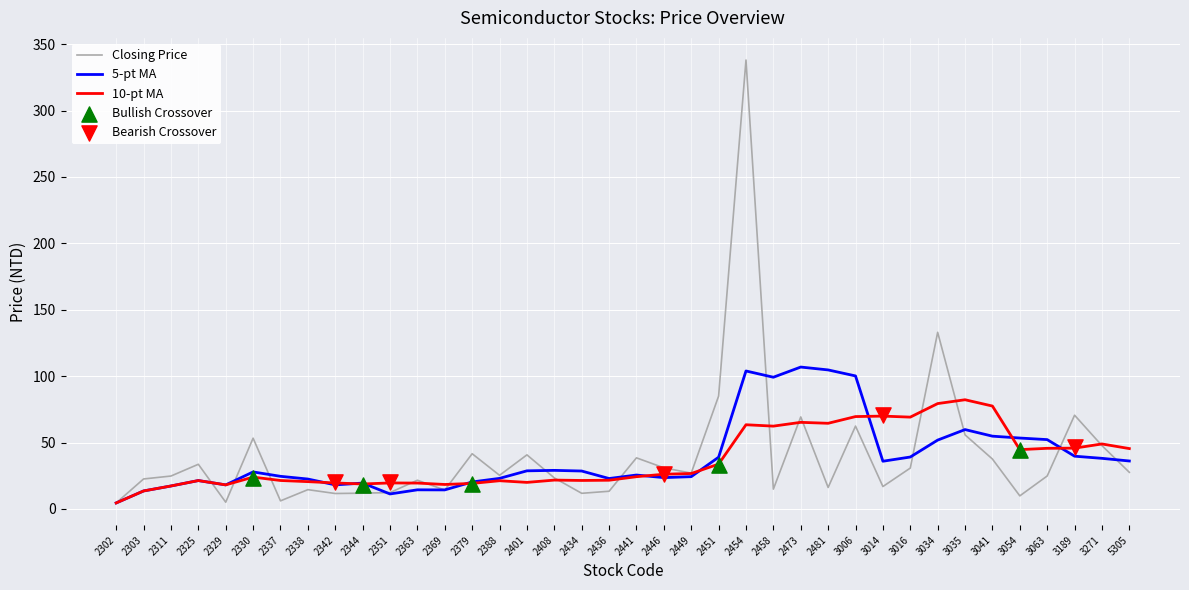

At which category is the sum across all series the highest?

2454